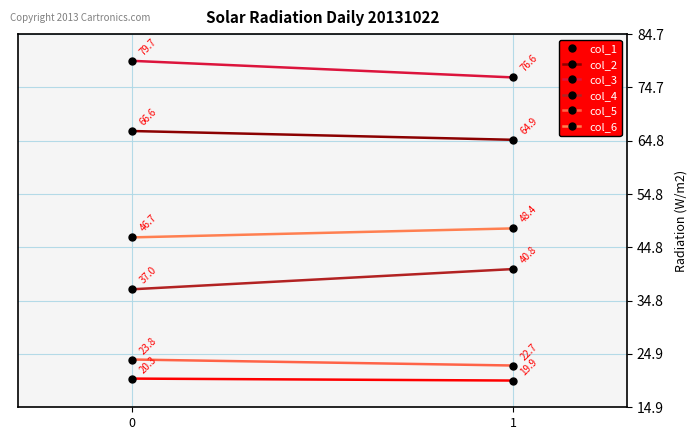

Which series changed the most between 0 and 1?

col_4